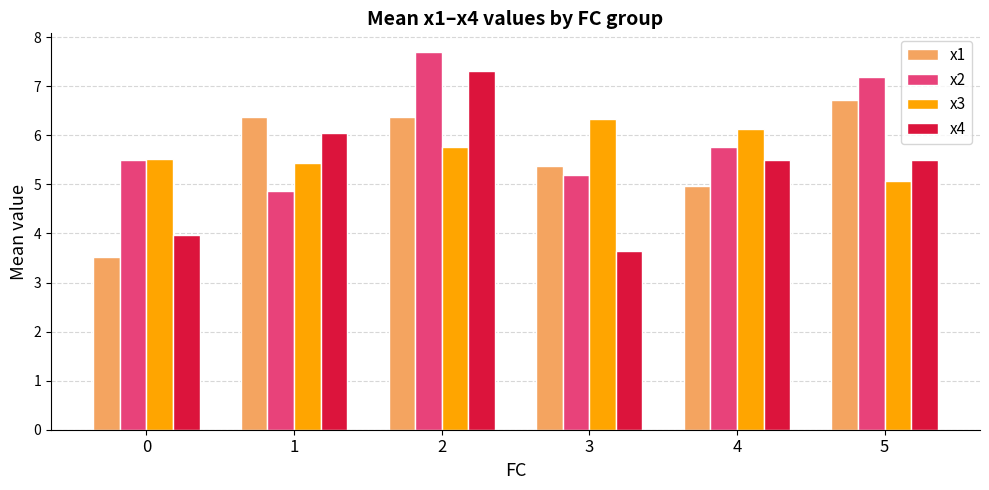

What is the total value across all series at 4?

22.4